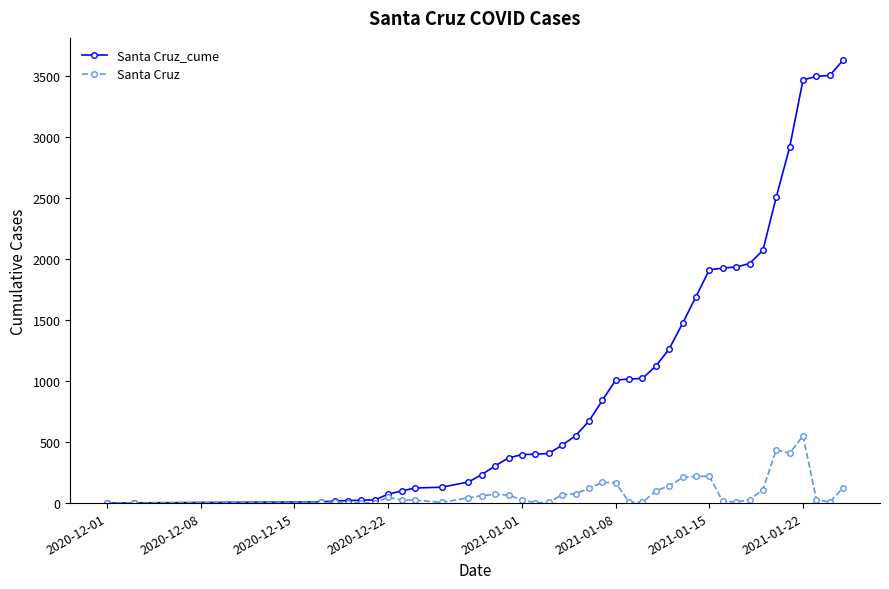

List the series in order of their overall mean, highest first.

Santa Cruz_cume, Santa Cruz